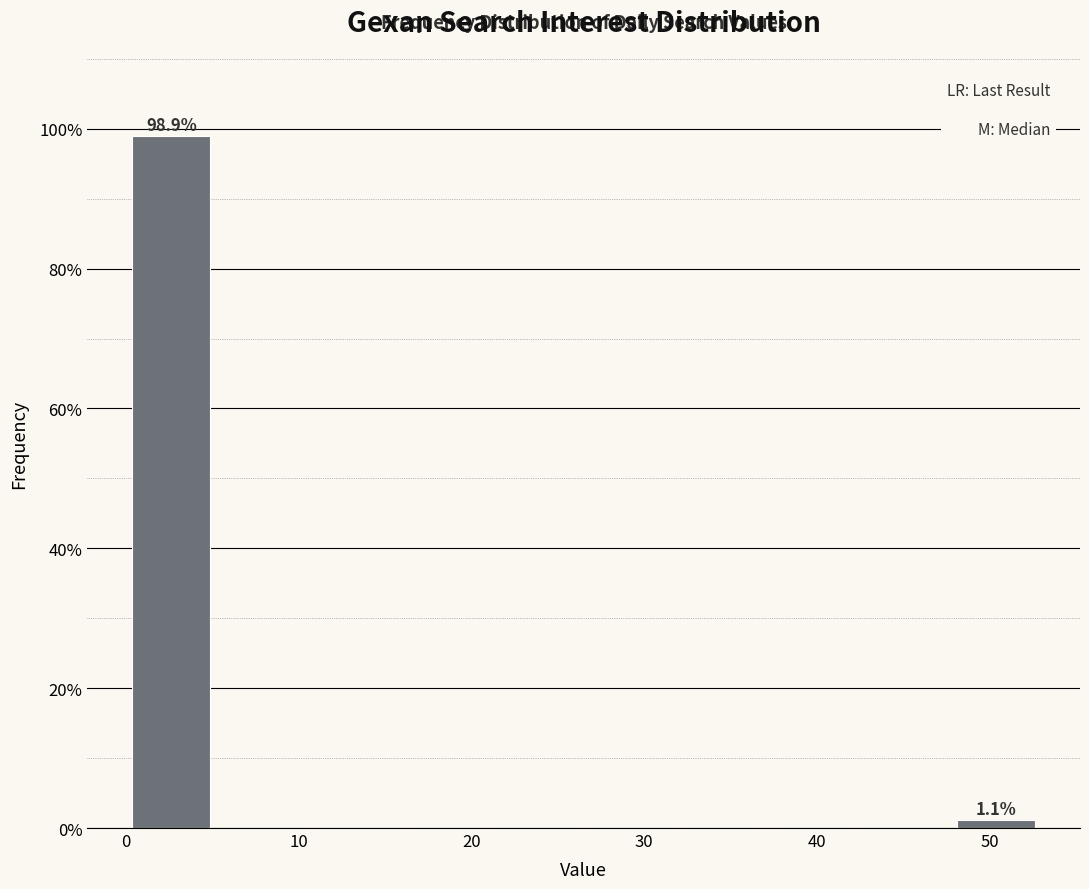

Over which range of the x-axis is the bar tallest?

0.0 to 5.3